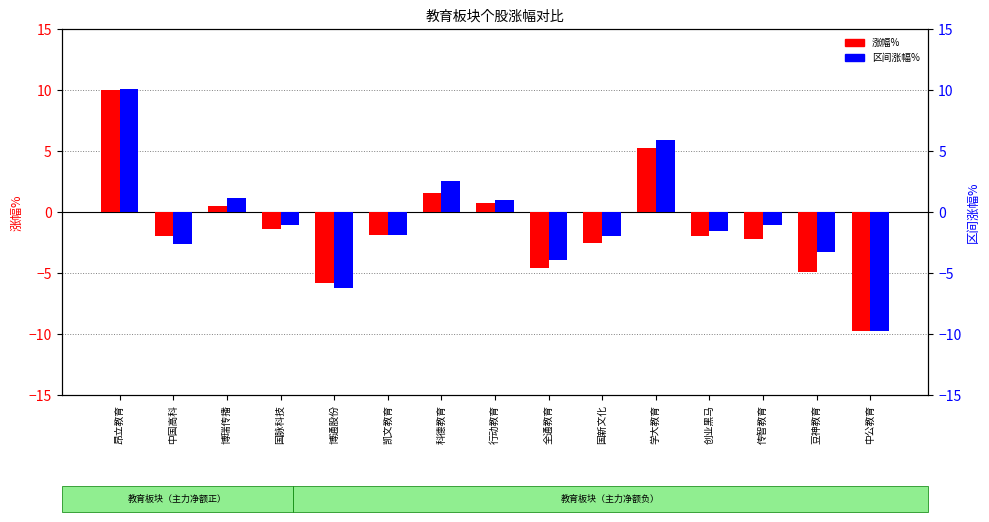

Is it true that 涨幅% equals 0.5 at 博瑞传播?

True